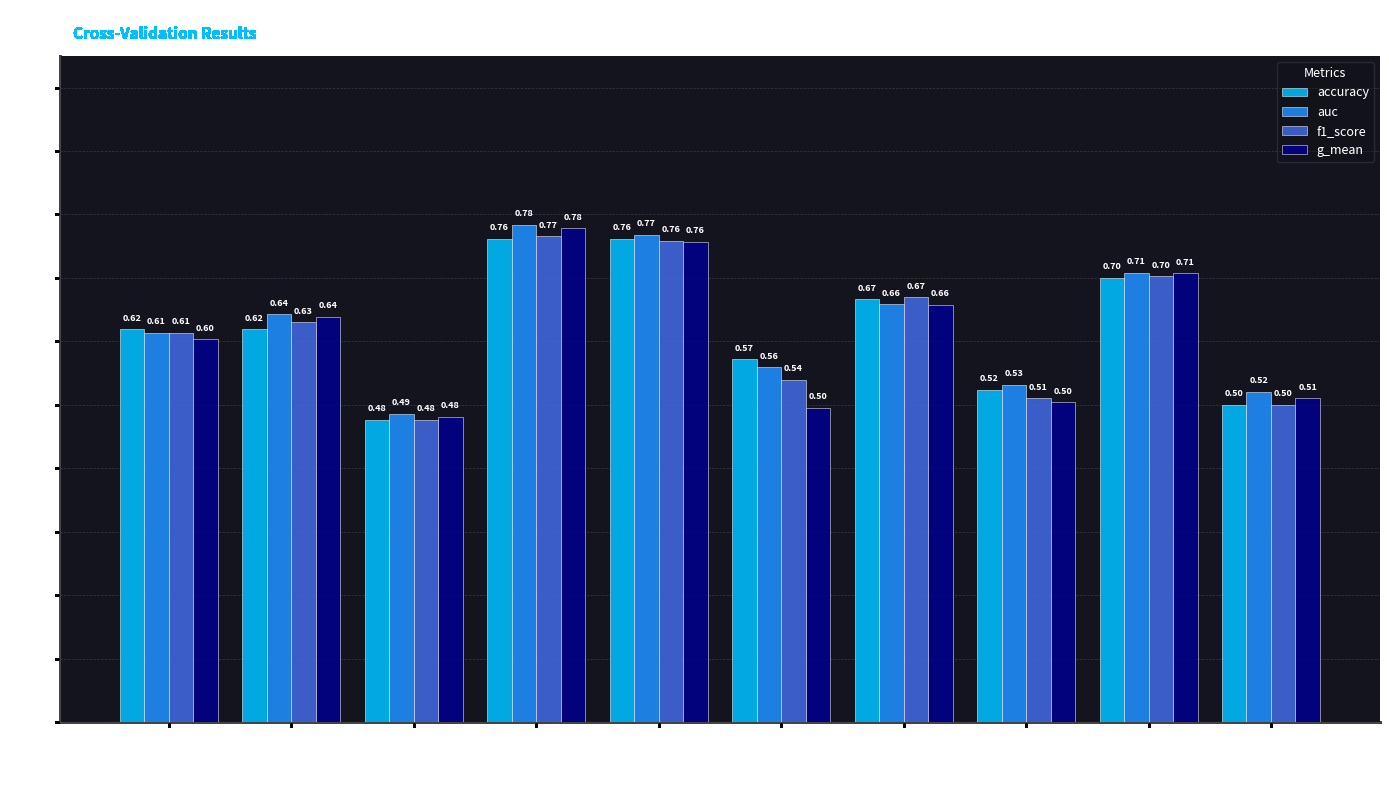

What is the value of the auc bar at the 1st from the left?

0.6